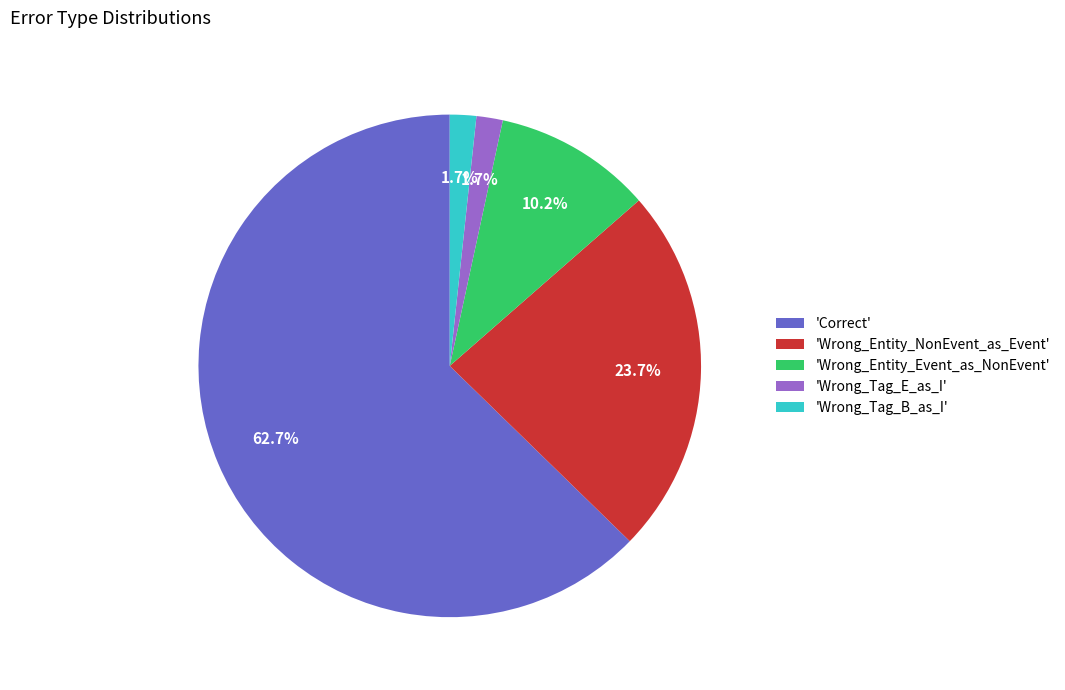

Between 'Wrong_Entity_Event_as_NonEvent' and 'Correct', which is larger?

'Correct'